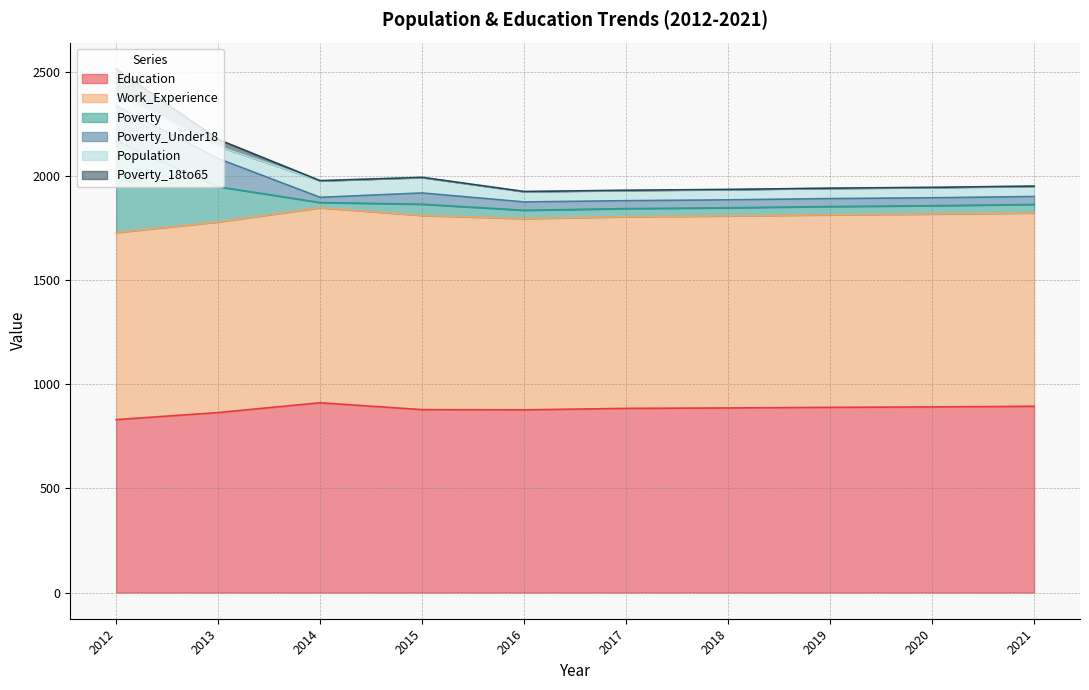

True or false: Poverty has a value of 1078 at 2020.

False